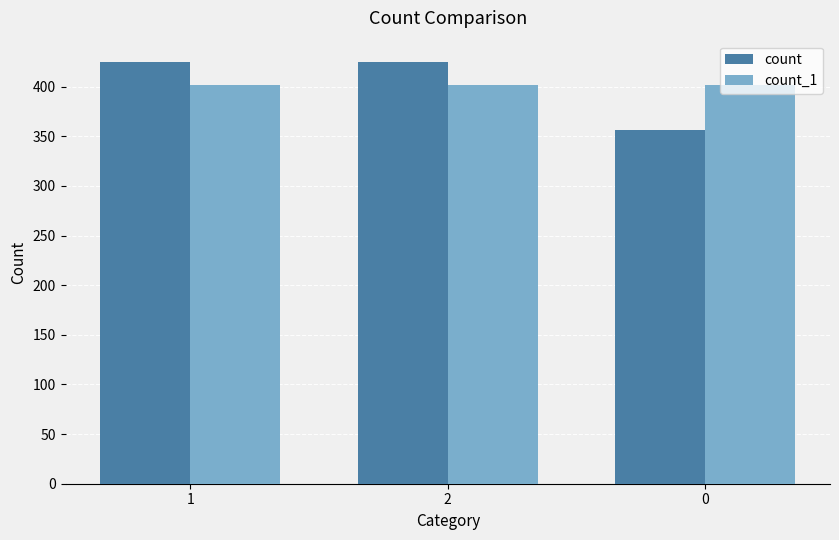

What is the value of the count bar at the 1st from the left?

425